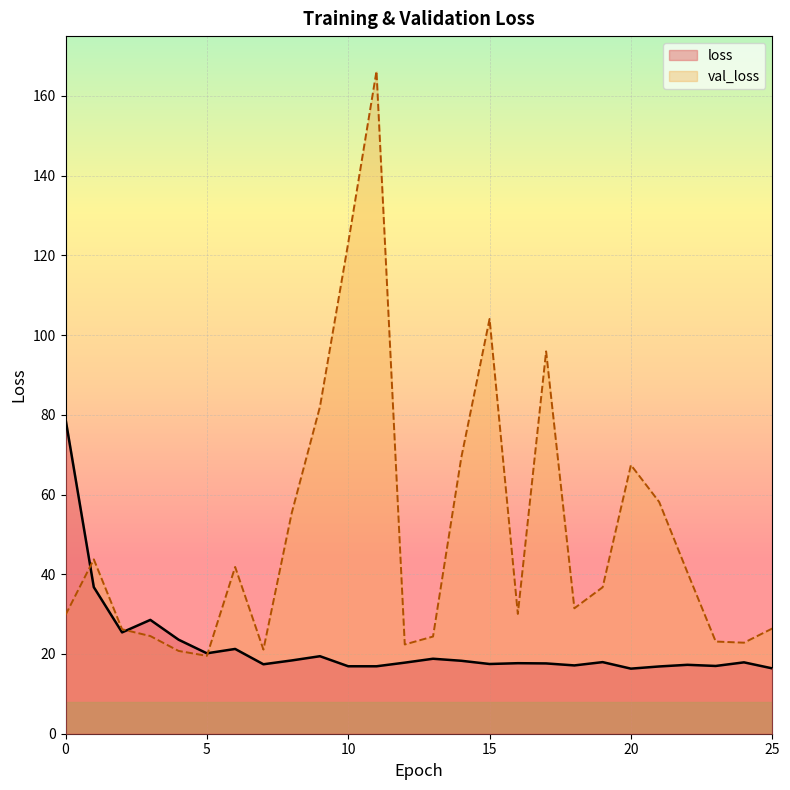

What value does the val_loss series have at 10?

123.1